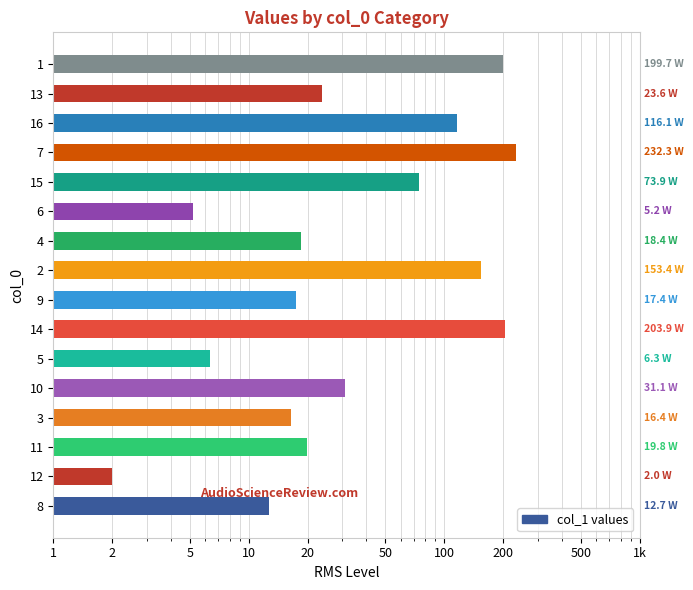

Does the chart contain any negative values?

No